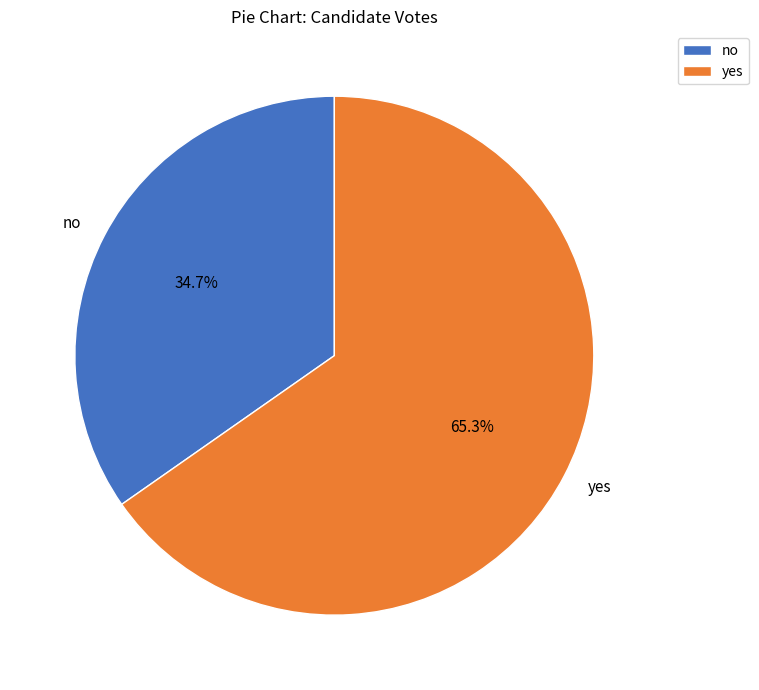

Which category accounts for the majority?

yes